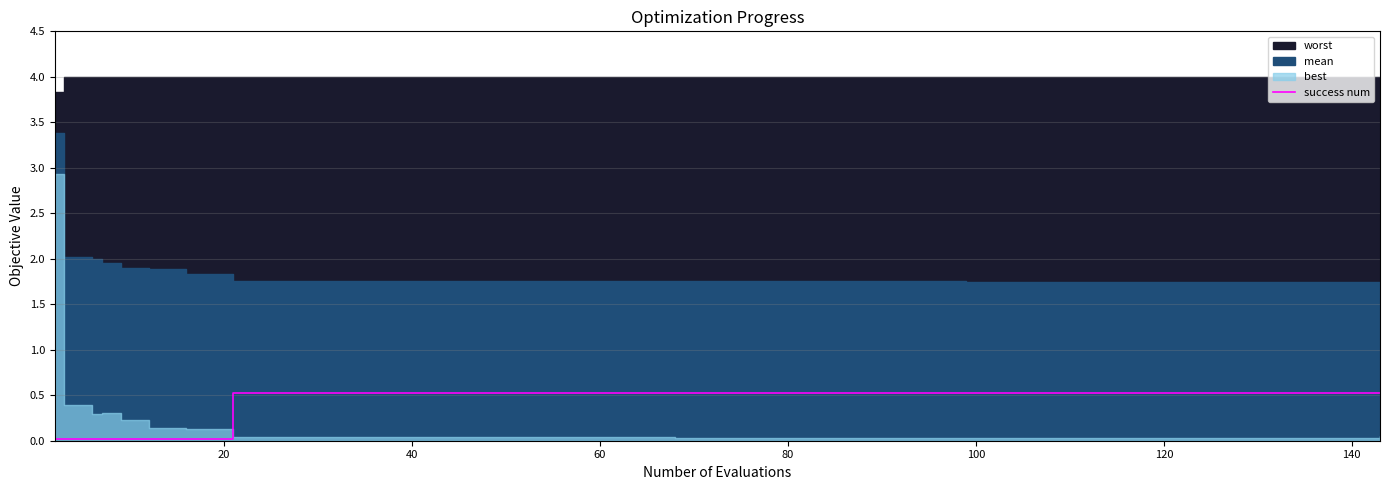

True or false: the data has more than 2 interior local peaks.

False